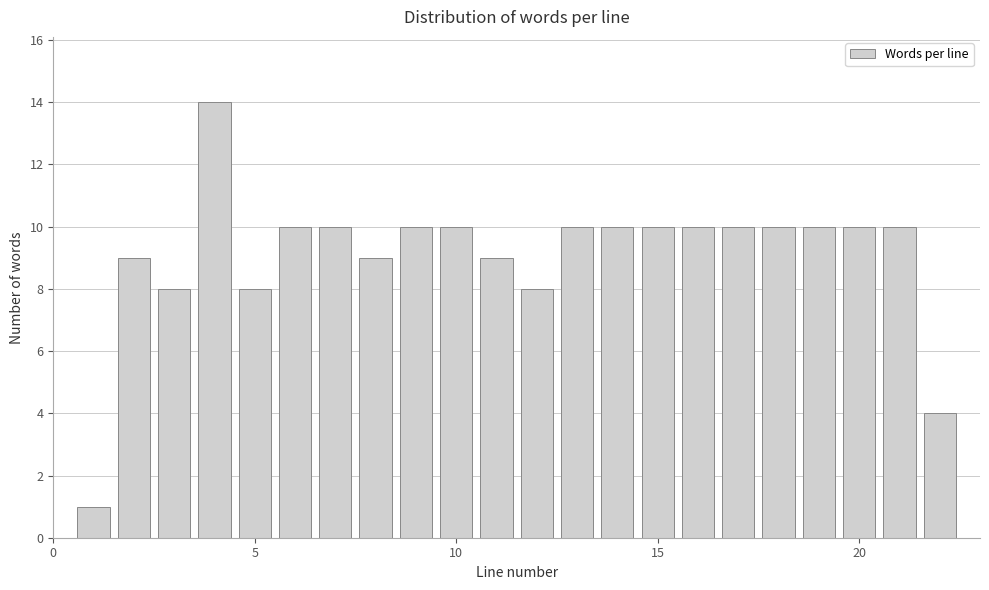

Read against the x-axis, roughly where is the centre of the tallest bar?

4.0